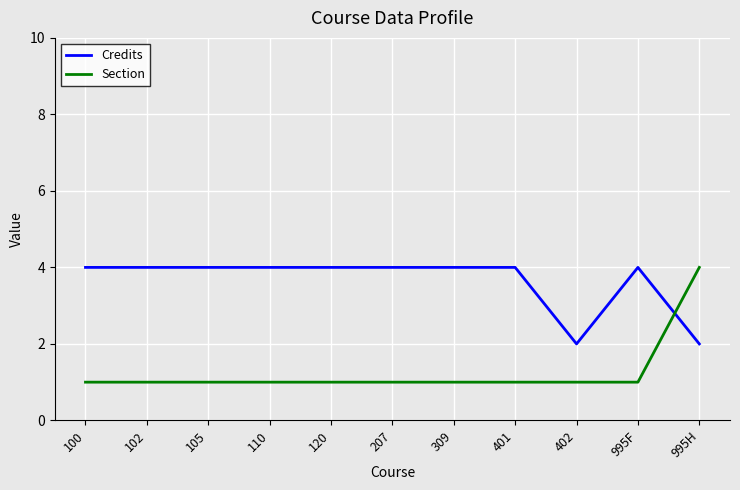

True or false: Section has a value of 1 at 100.

True